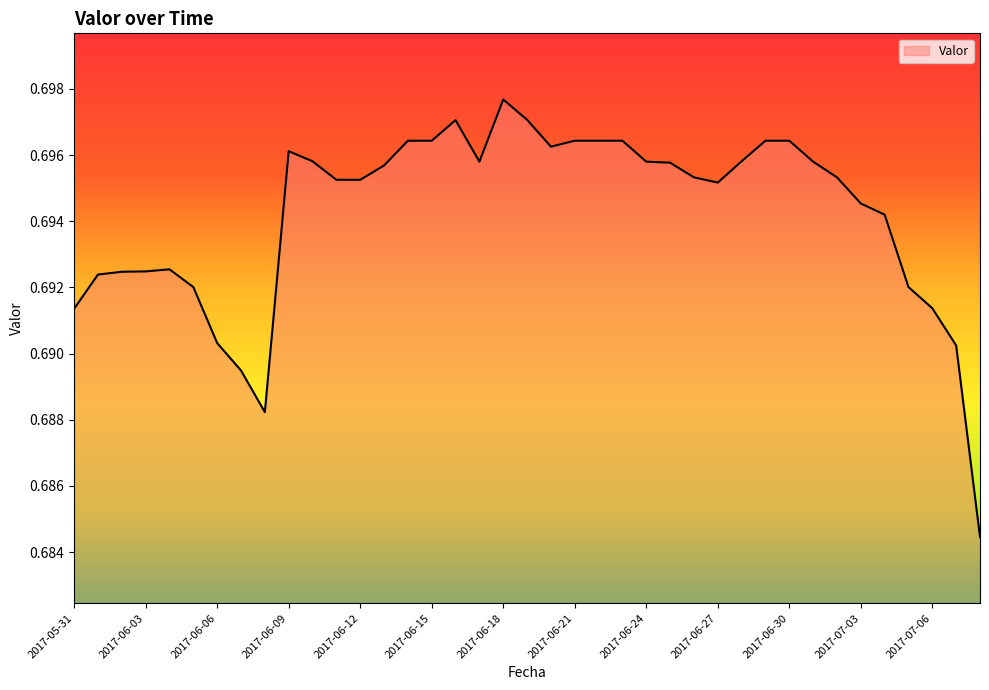

Where is the data nearest to the value 0?

2017-07-13